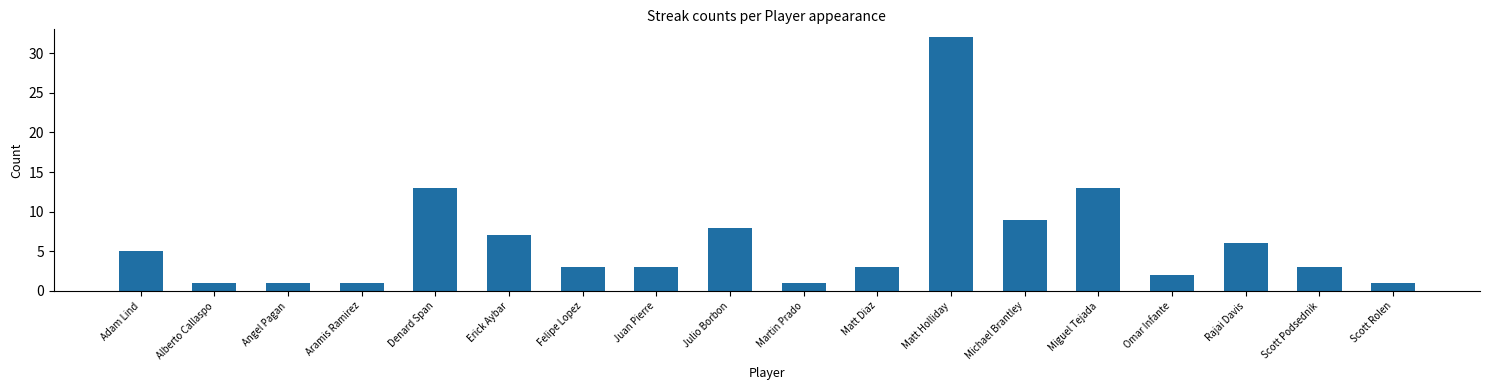

What is the difference between the maximum and second lowest values?

31